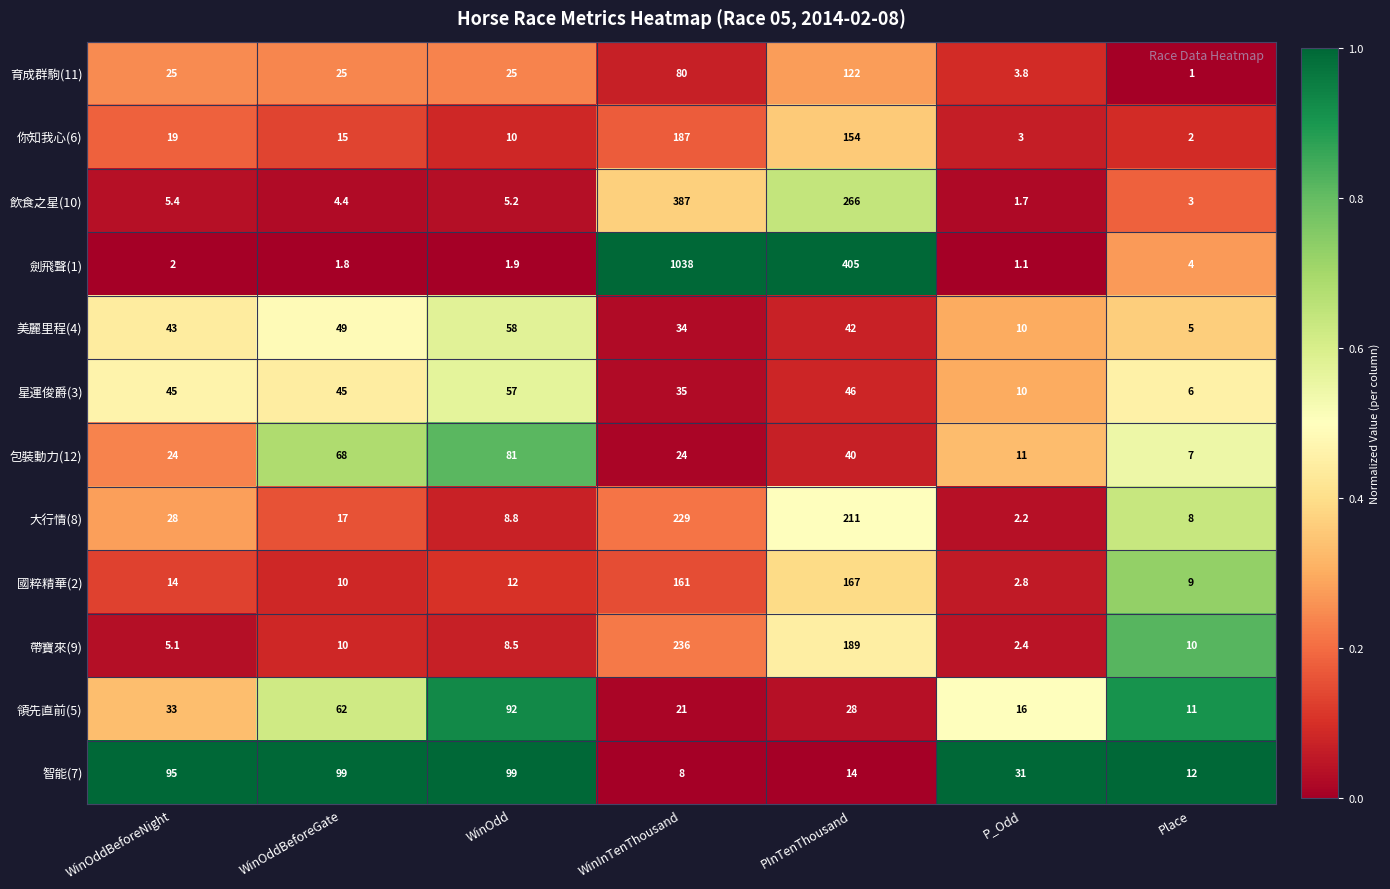

What is the difference between the 大行情(8) values at WinOdd and P_Odd?

6.6